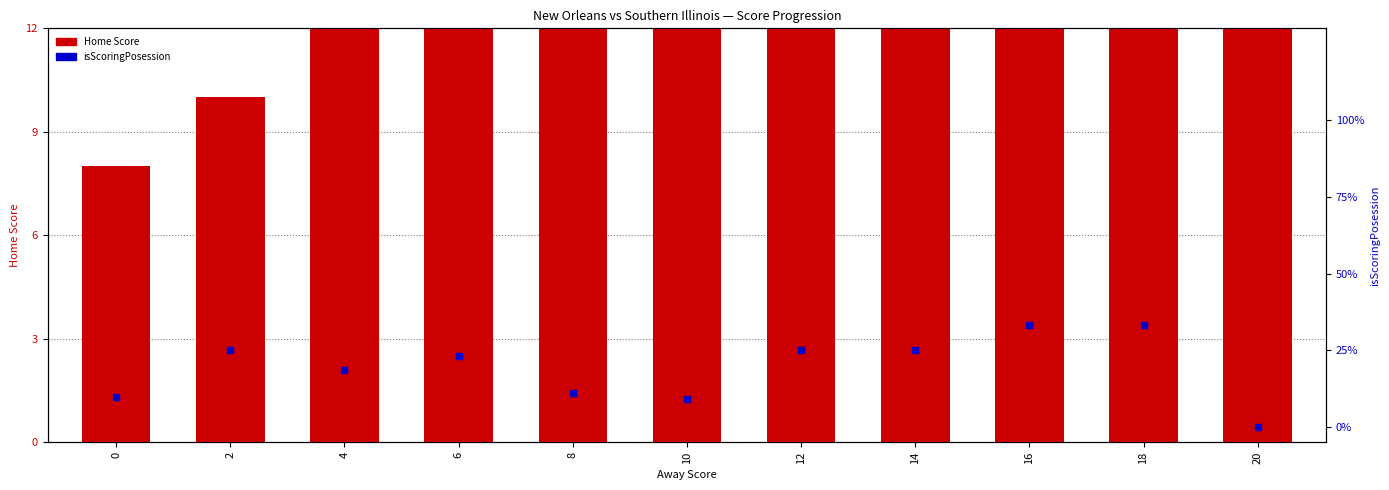

What is the total value across all series at 18?

28.3